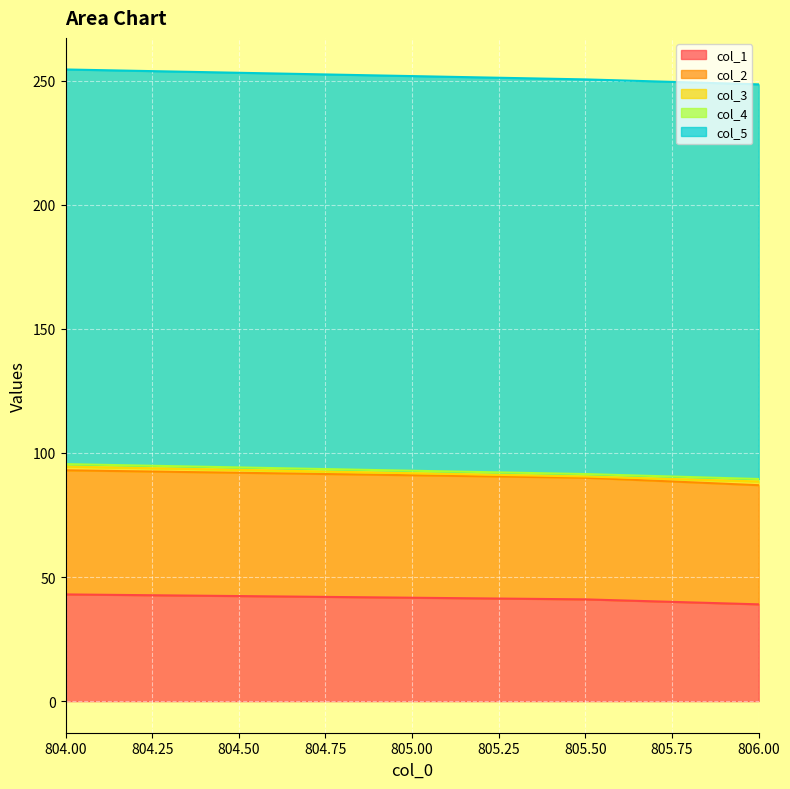

Which has a higher value, 804.0 or 805.5?

804.0